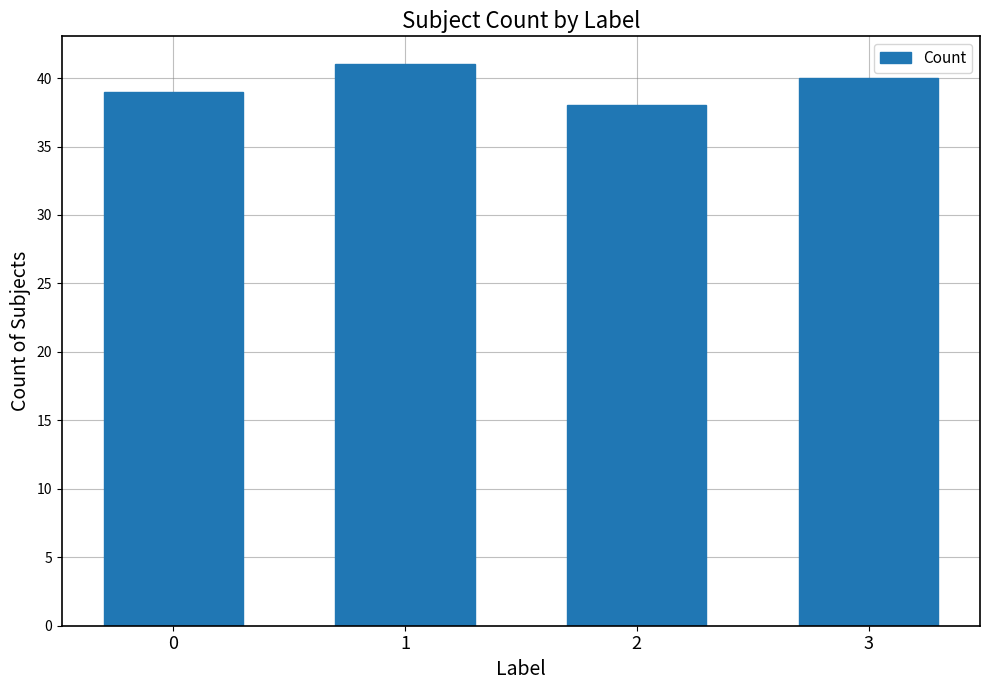

Reading left to right, what are all the values shown in this chart?

0=39	1=41	2=38	3=40